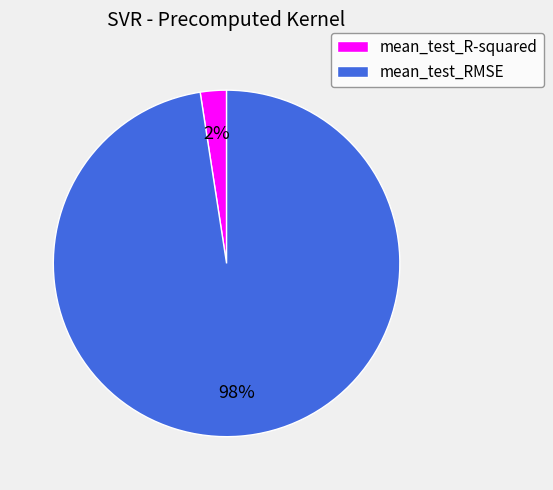

Do mean_test_R-squared and mean_test_RMSE together represent more than half of the pie?

Yes